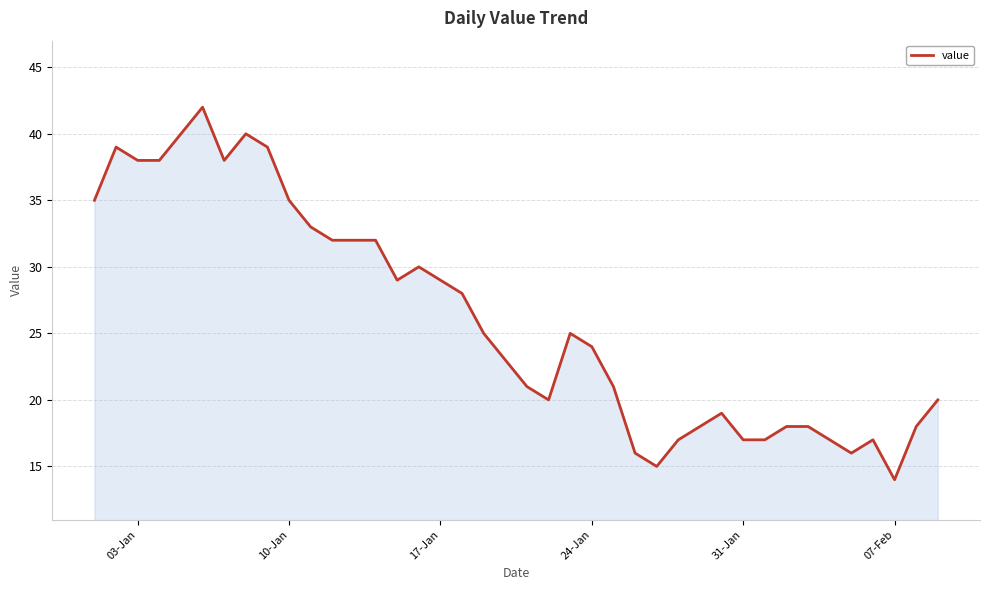

What is the greatest value displayed?

42